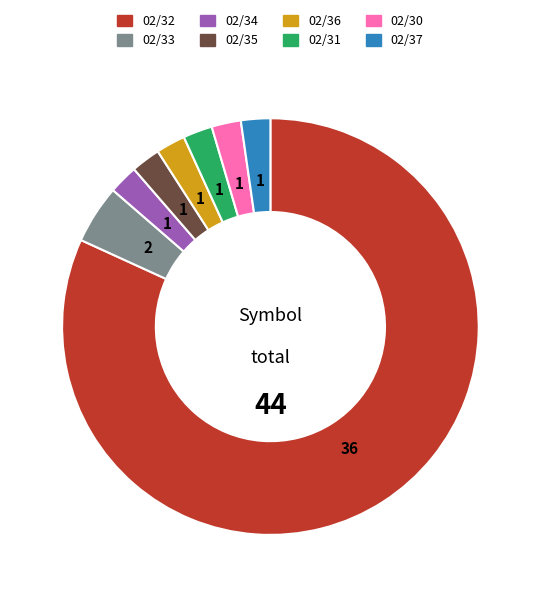

Does any single category account for the majority?

Yes